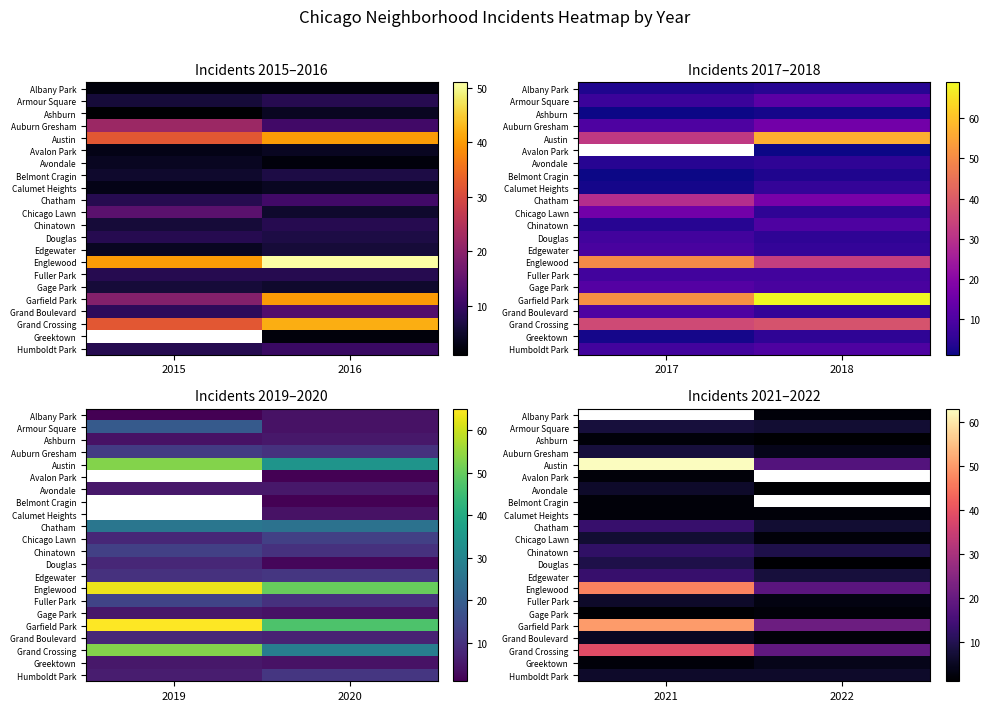

True or false: Greektown has a value of 2.9 at 2021.

False